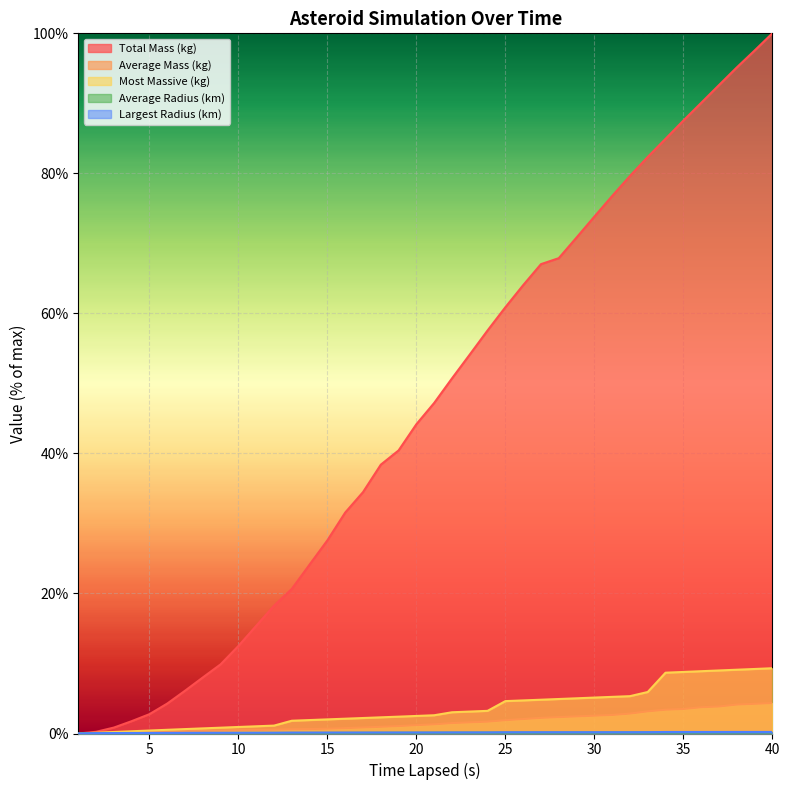

At how many categories does at least one series exceed 92?

4